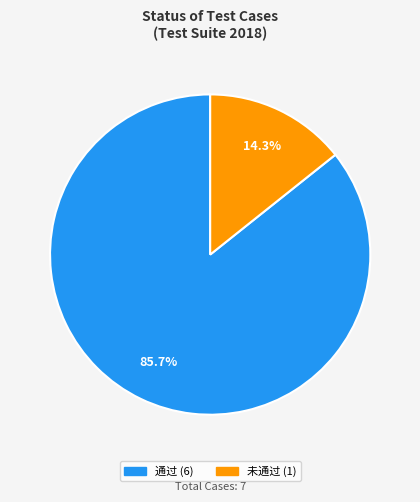

To the nearest percent, what portion does 未通过 represent?

14%